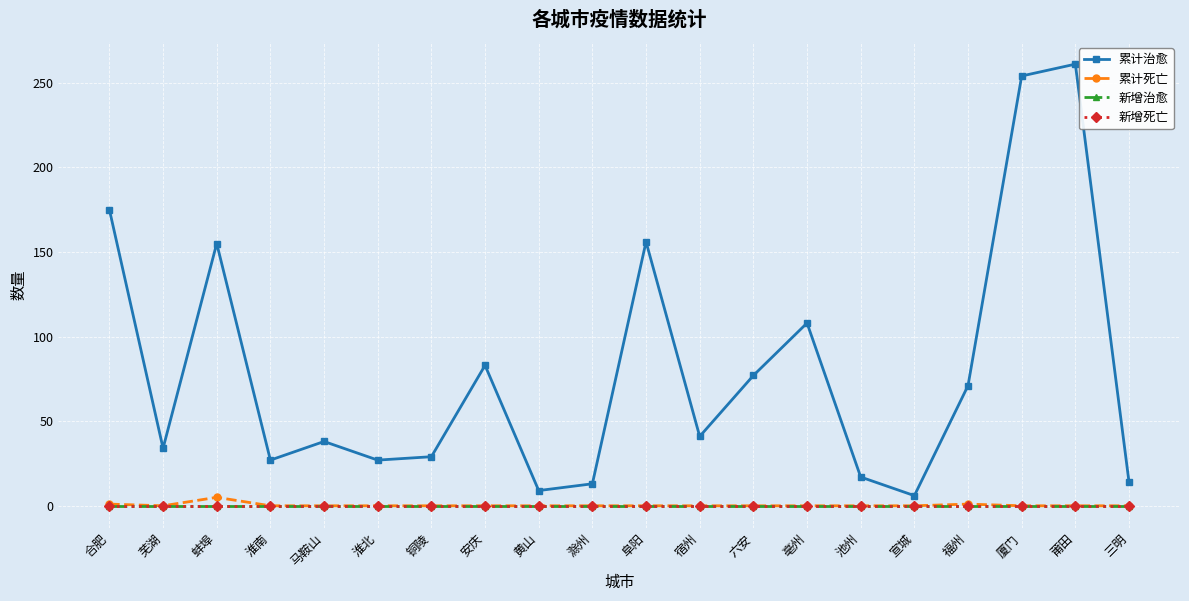

Count the number of data series in this chart.

4